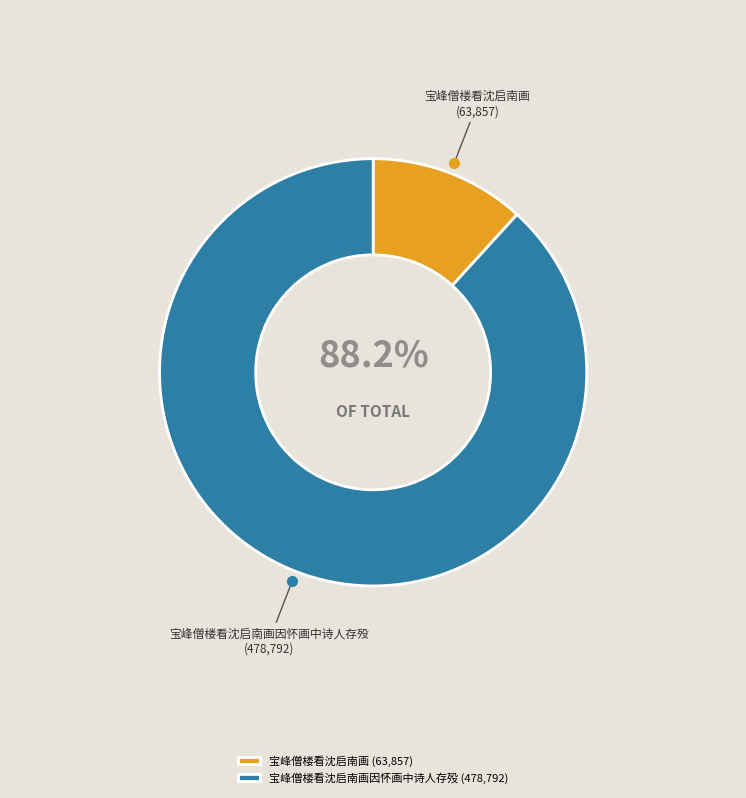

To the nearest percent, what is the difference between the largest and smallest slice percentages?

76%